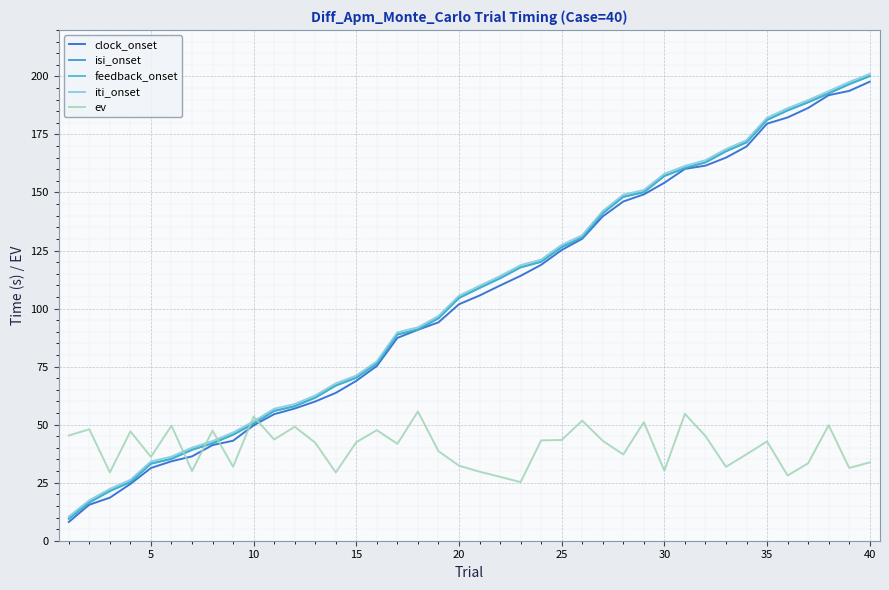

Which series ends up on top after the final intersection of feedback_onset and ev?

feedback_onset